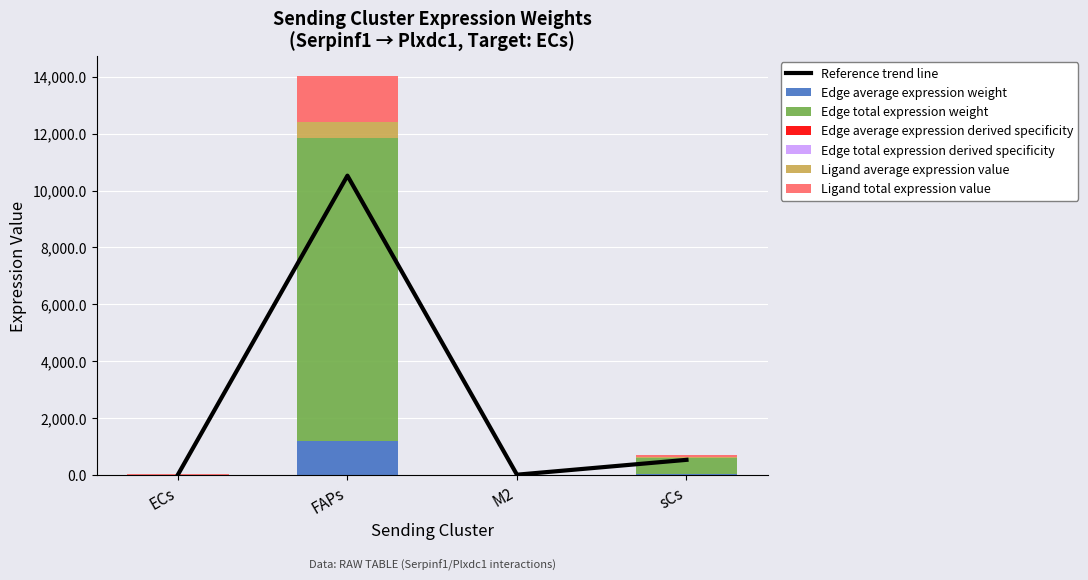

Which category has the highest value in the Edge total expression derived specificity series?

FAPs